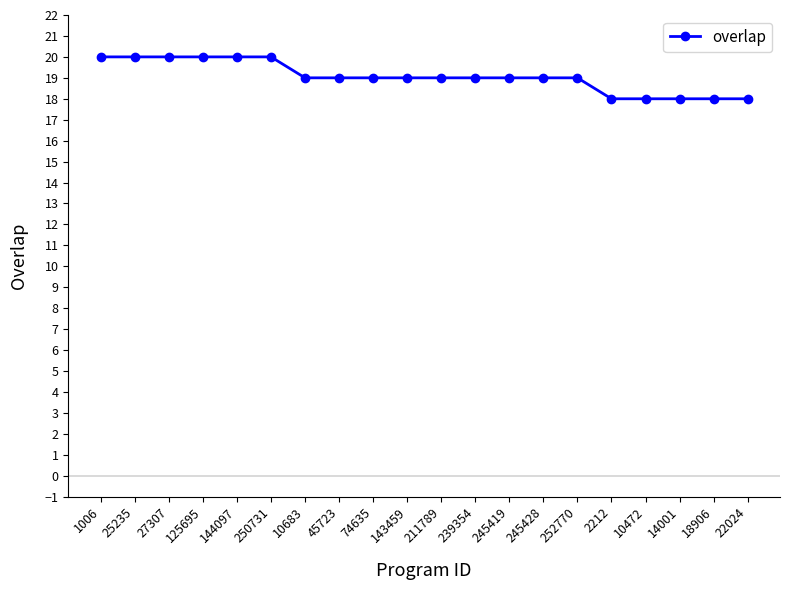

What is the maximum value shown in the chart?

20